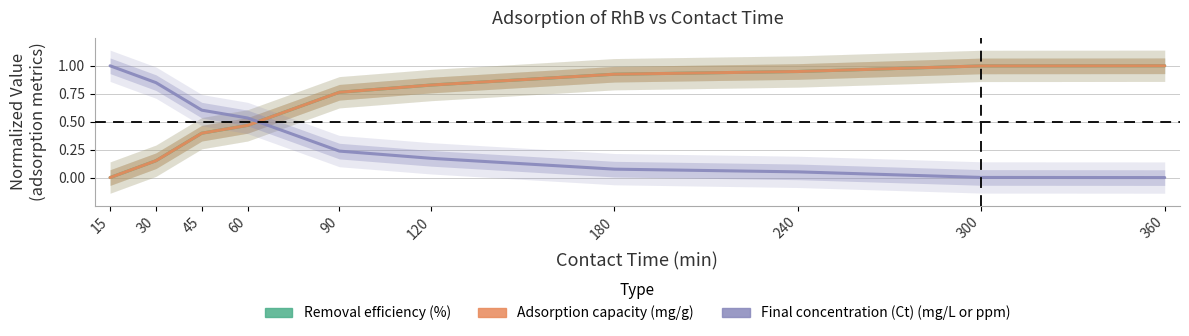

What is the sum of the Final concentration (Ct) (mg/L or ppm) values at 360 and 120?

0.2